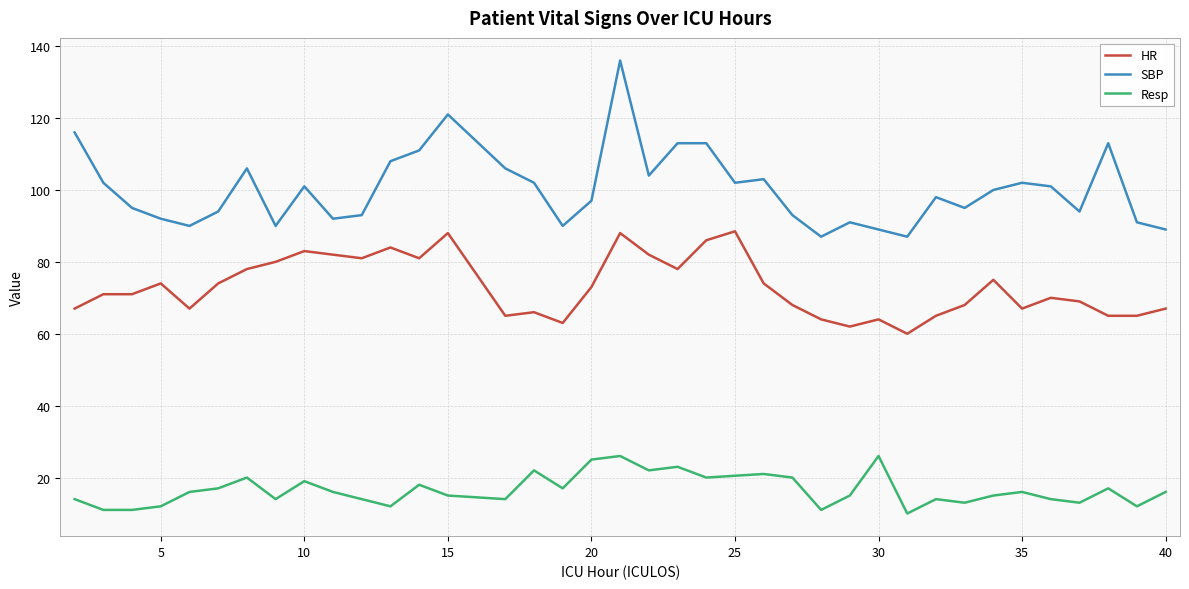

True or false: Resp and SBP cross at least once.

False